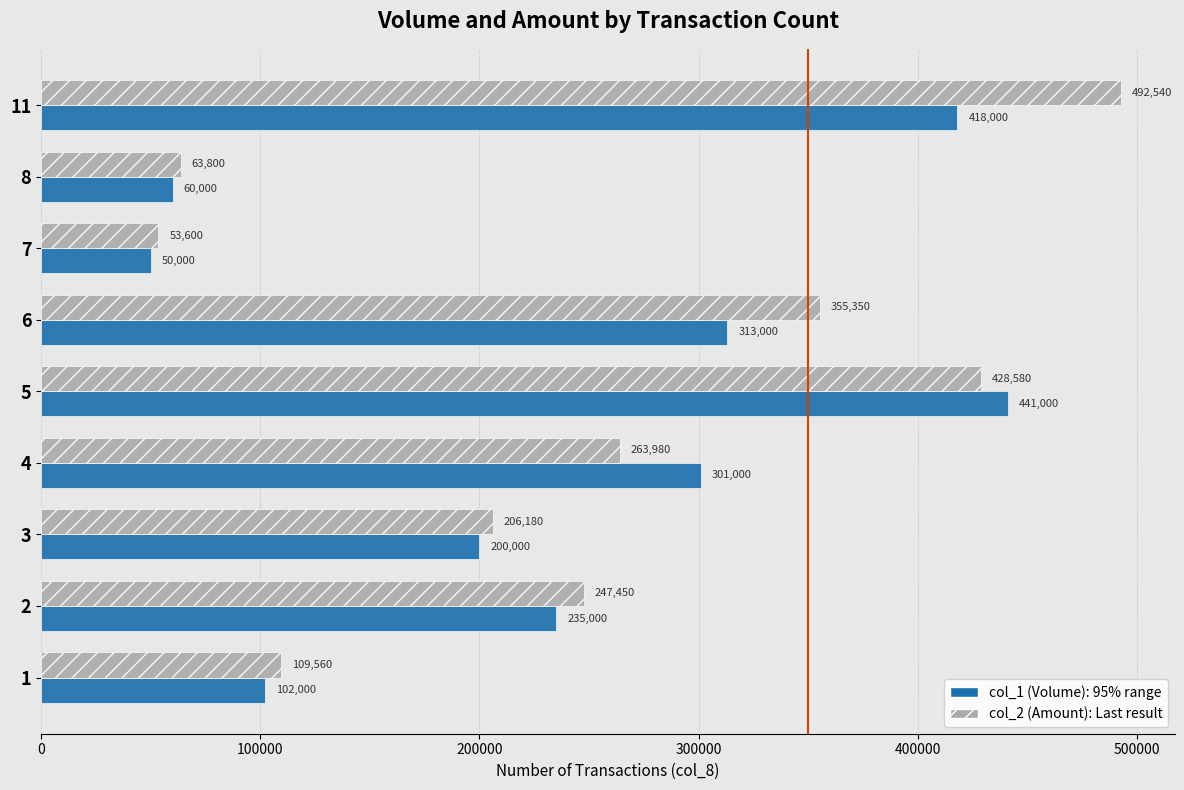

What is the spread (max minus min) of values at 3?

6180